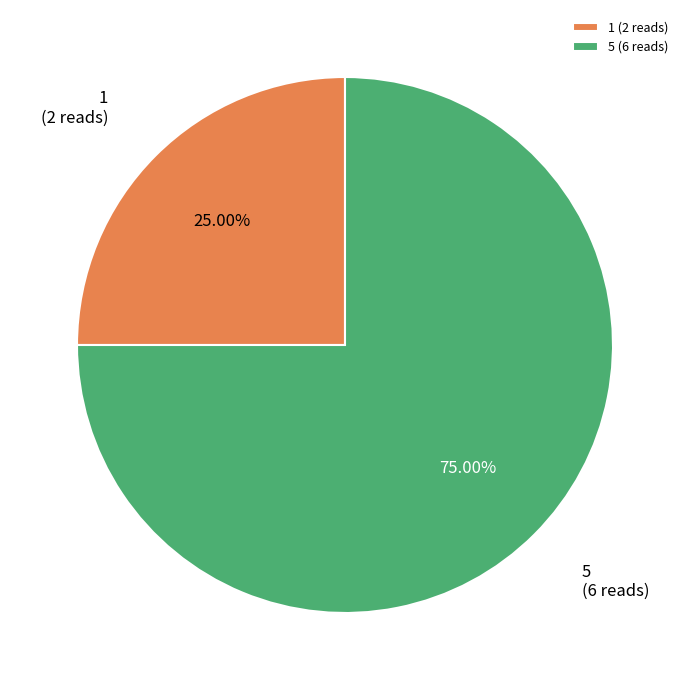

Which category has the biggest portion of the pie?

5